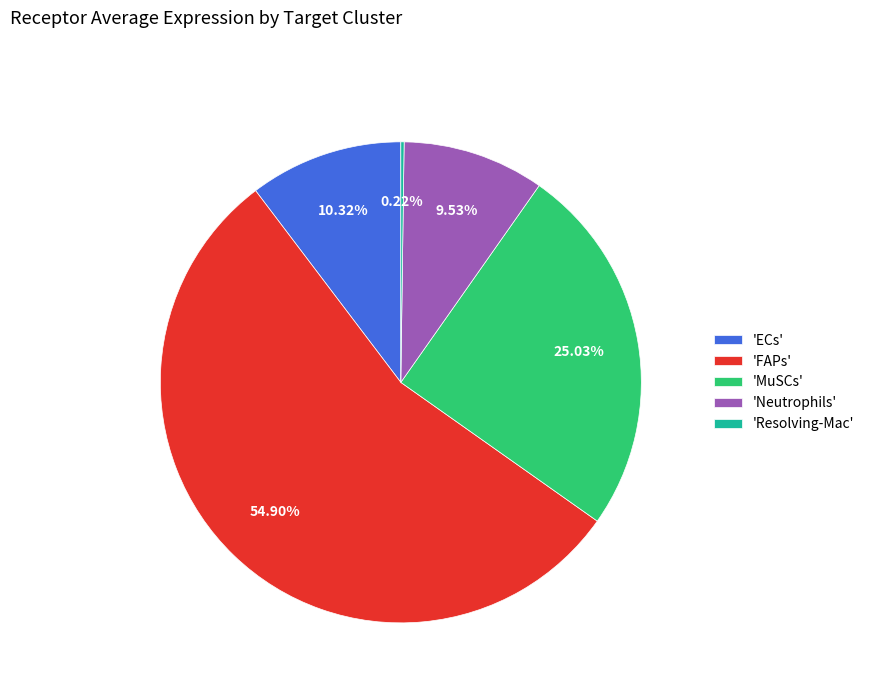

Combined, do 'FAPs' and 'MuSCs' account for over 50%?

Yes